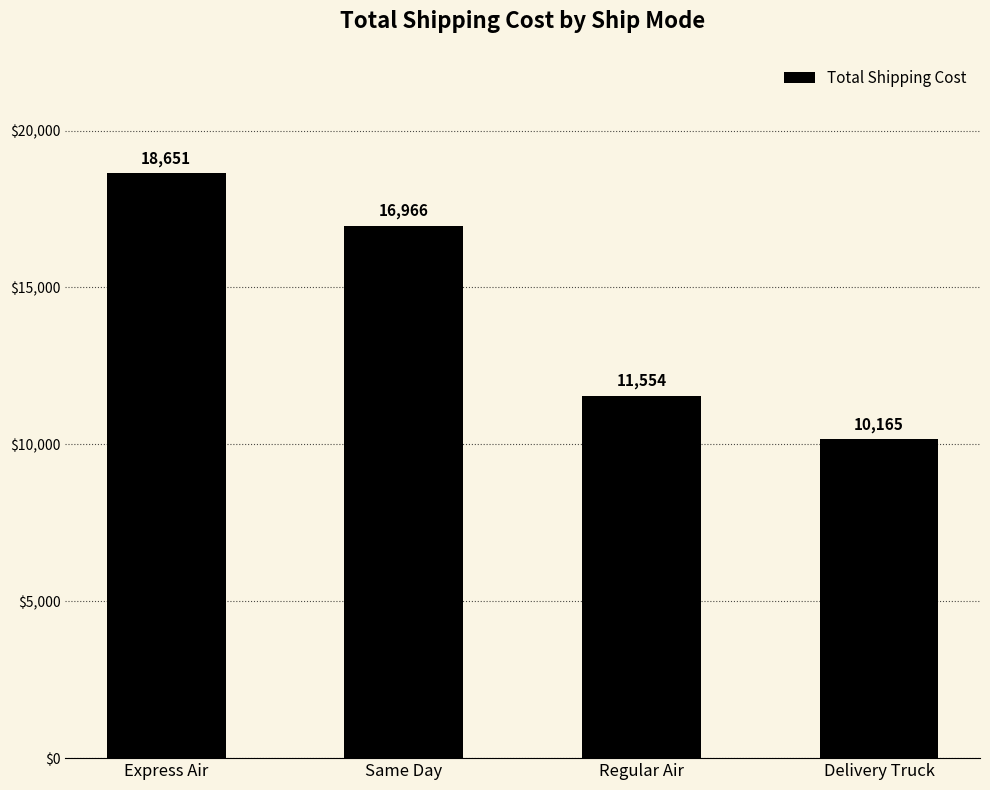

What is the change in value from Express Air to Delivery Truck?

-8486